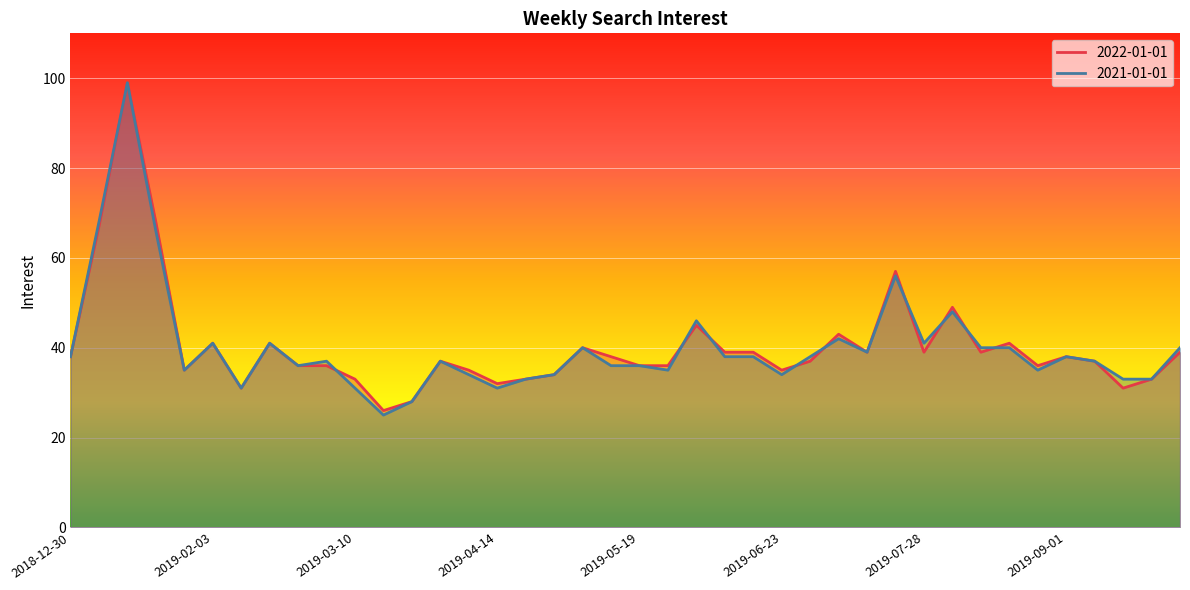

What is the minimum value shown in the chart?

25